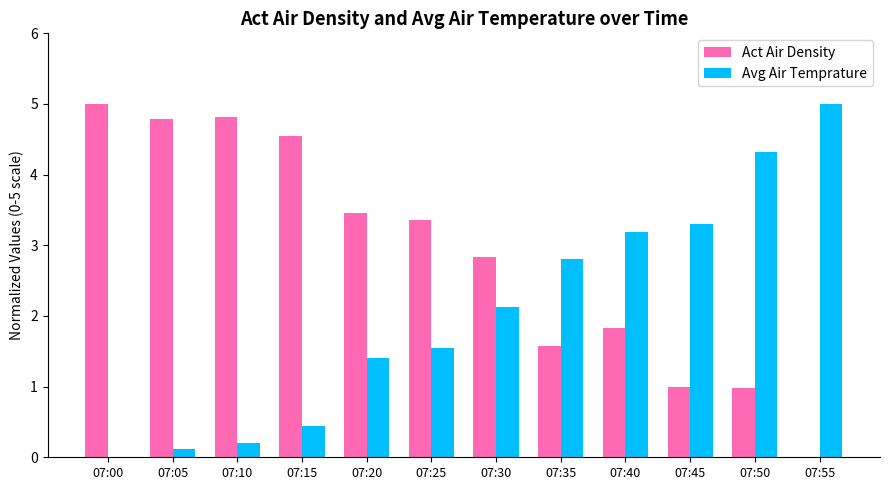

True or false: Act Air Density has a value of 1.4 at 07:30.

False